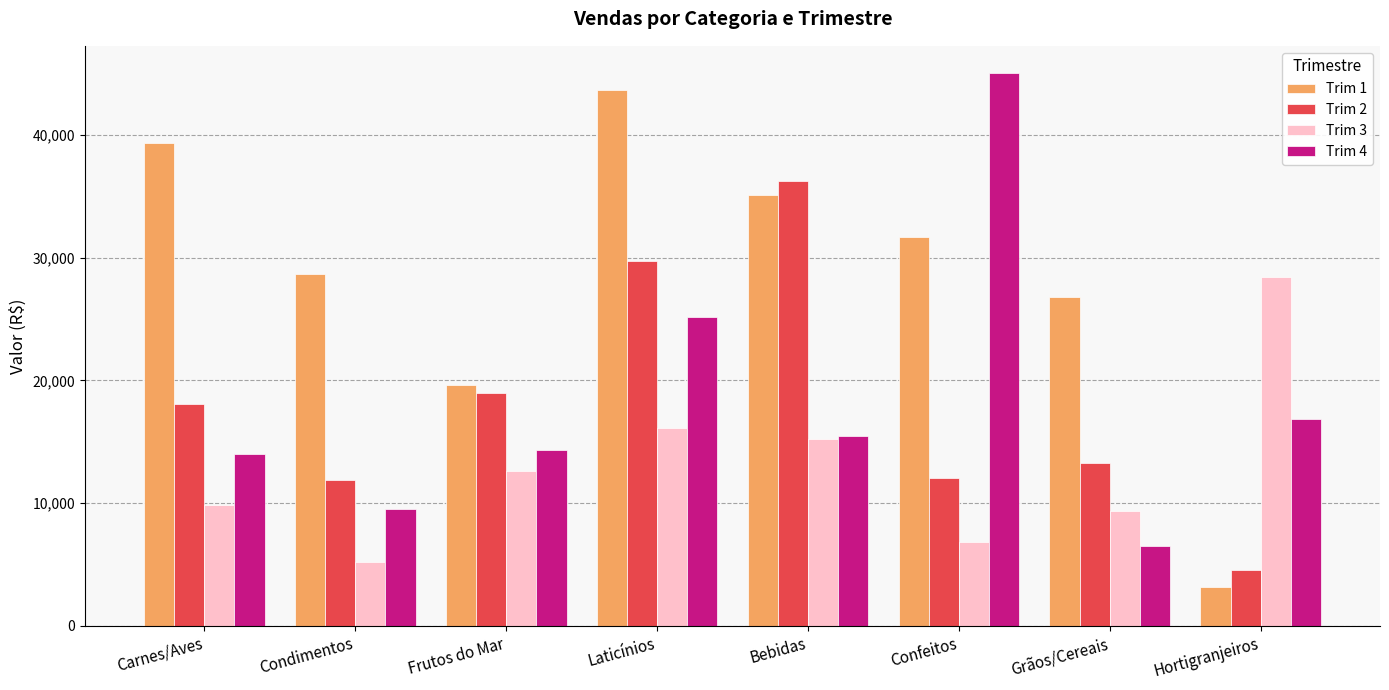

What are all the series names shown in the legend?

Trim 1, Trim 2, Trim 3, Trim 4